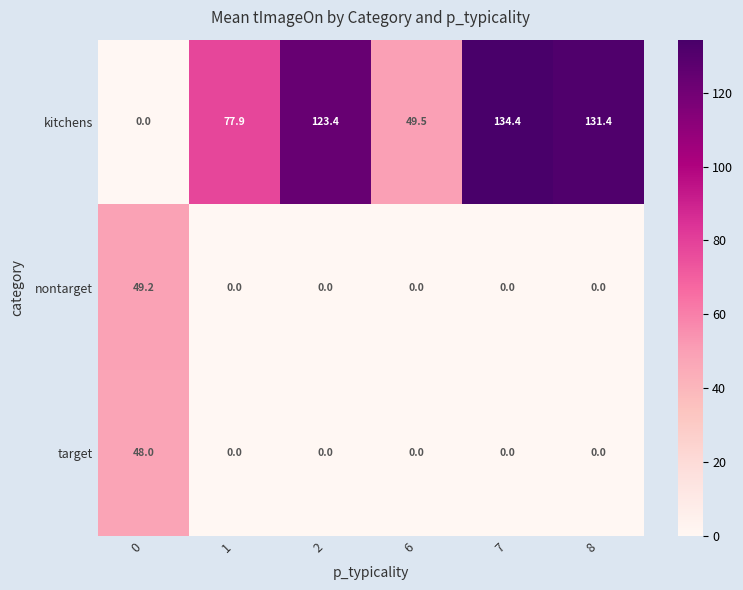

Between 1 and 7, which series saw the biggest shift?

kitchens